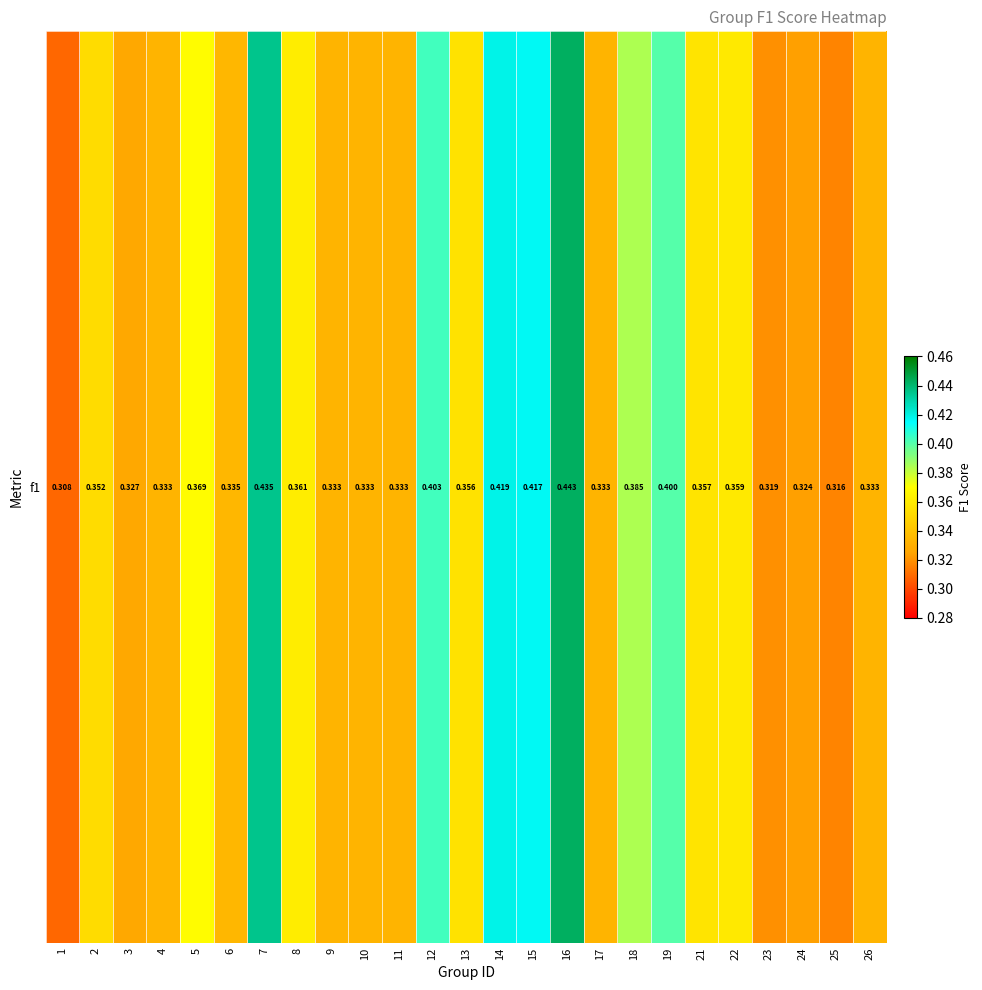

Which category has the highest value across all series?

16